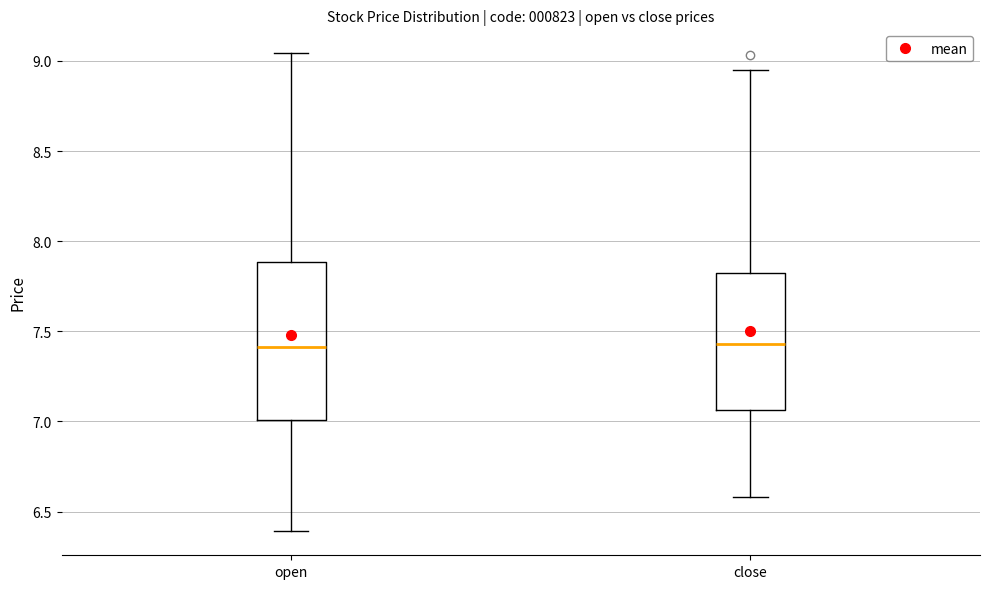

Reading left to right, read every box against the y-axis: the position of its median line, the range the box covers, and the ends of its whiskers. The values are not printed on the chart, so give them approximately, as read against the axis.

open: median 7.40, box 7.00 to 7.90, whiskers 6.40 to 9.05
close: median 7.45, box 7.05 to 7.80, whiskers 6.60 to 8.95